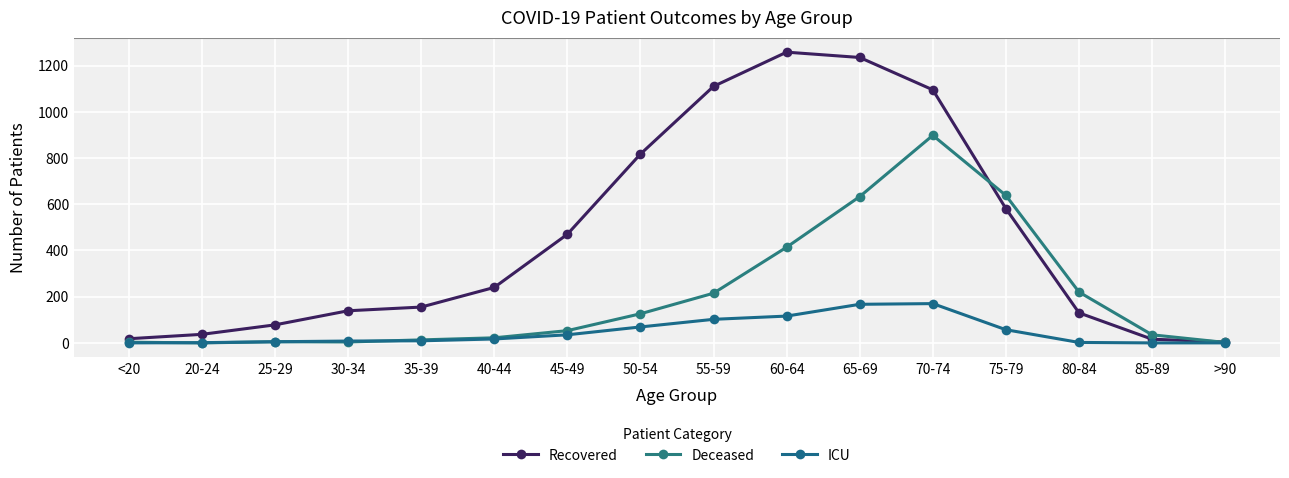

Which series has the largest range (max minus min)?

Recovered